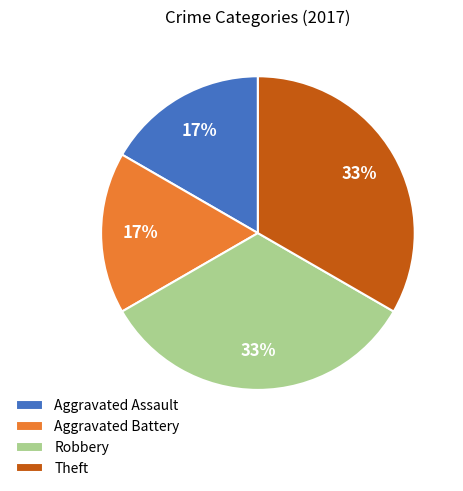

How many slices are in this pie chart?

4